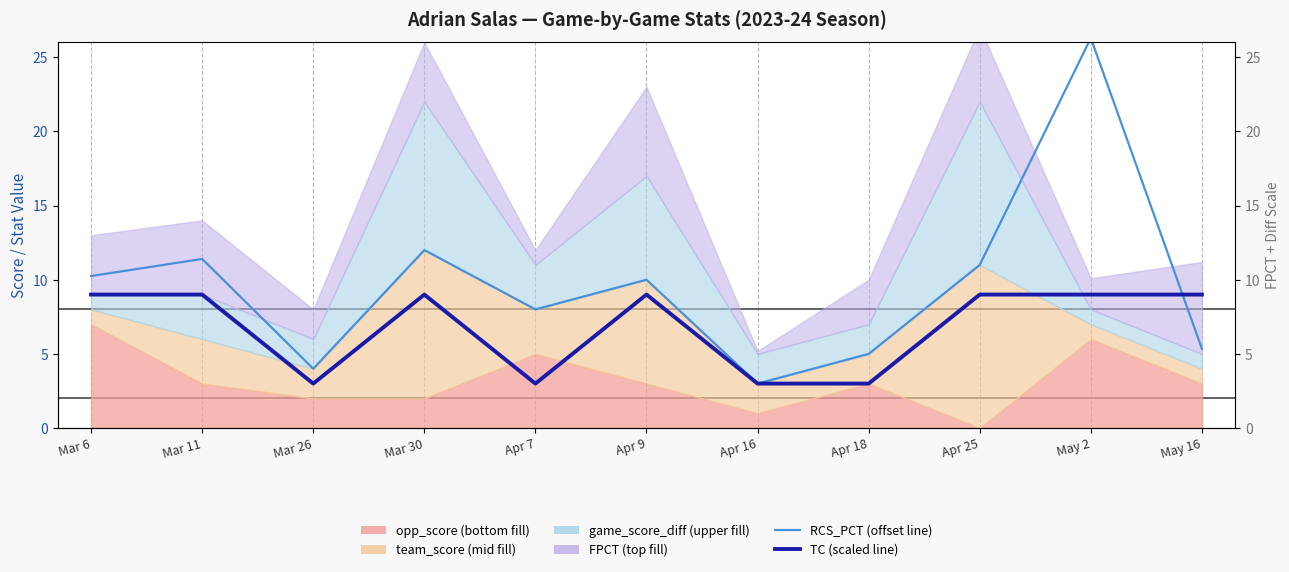

How many intersections are there between RCS_PCT (offset) and TC (scaled)?

1